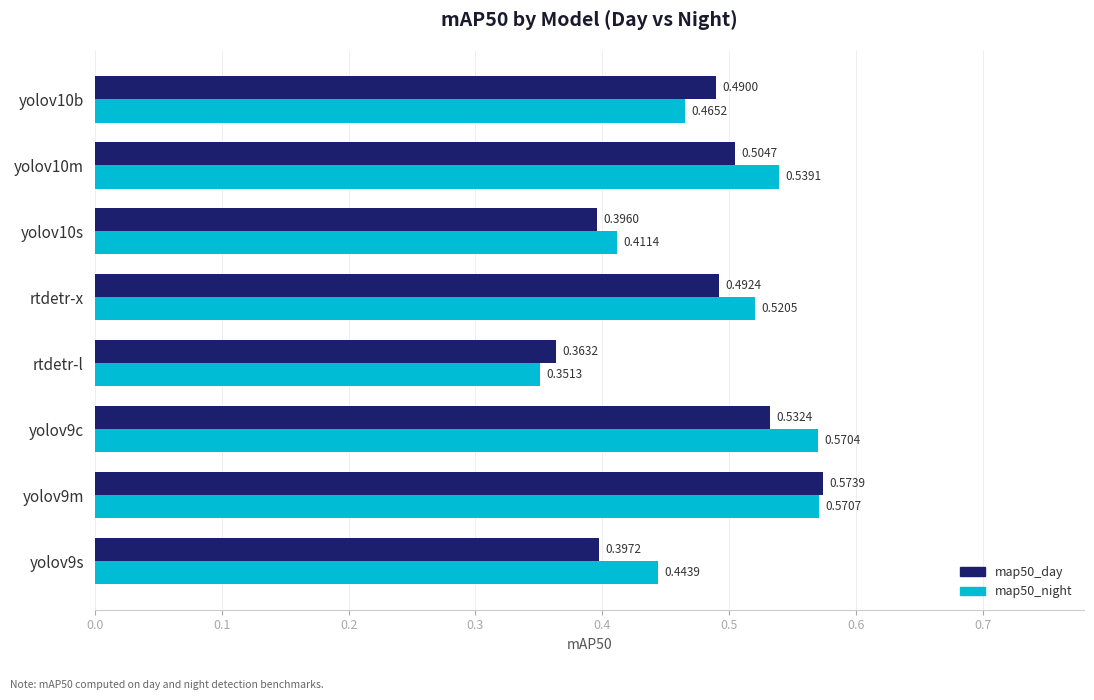

At how many categories does at least one series exceed 0?

8